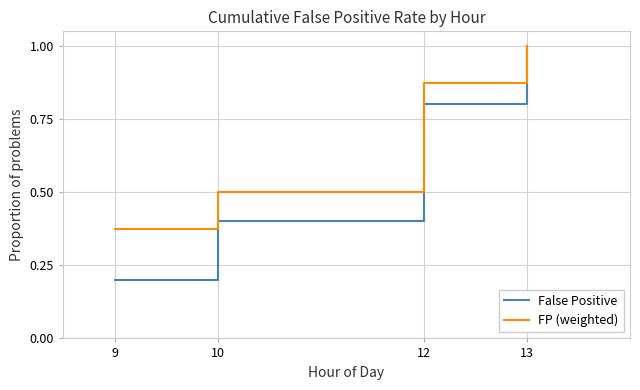

Between 9 and 13, which series saw the biggest shift?

False Positive